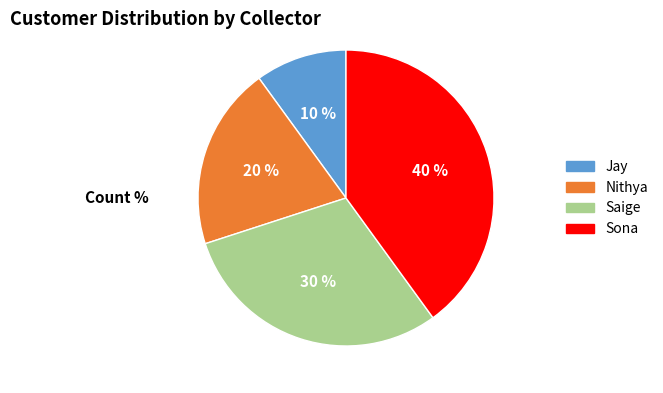

Between Jay and Nithya, which is larger?

Nithya